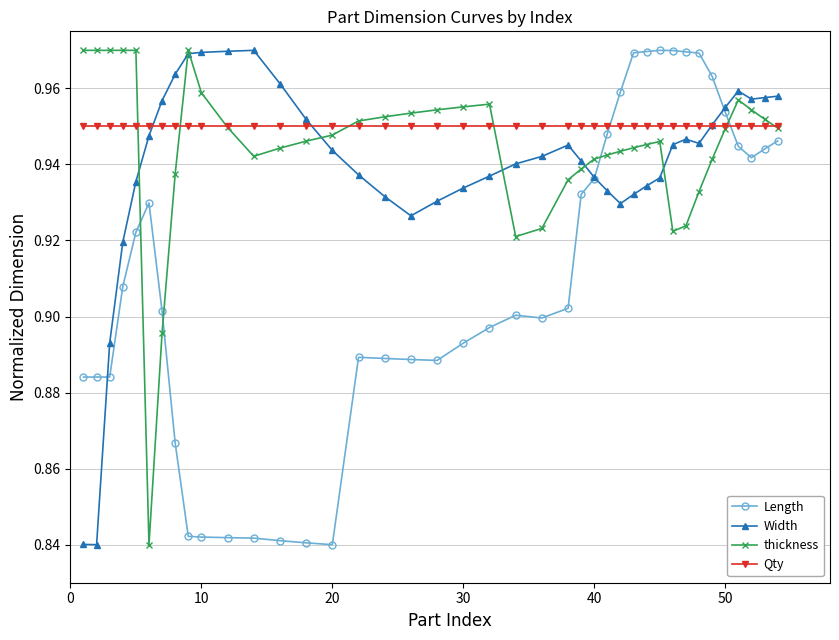

What is the sum of all thickness values?

37.8